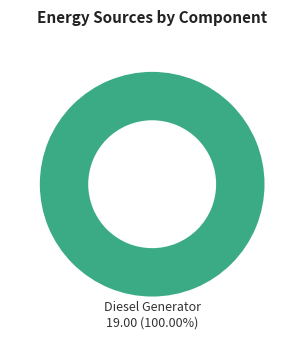

Is there any slice that represents more than half of the pie?

Yes